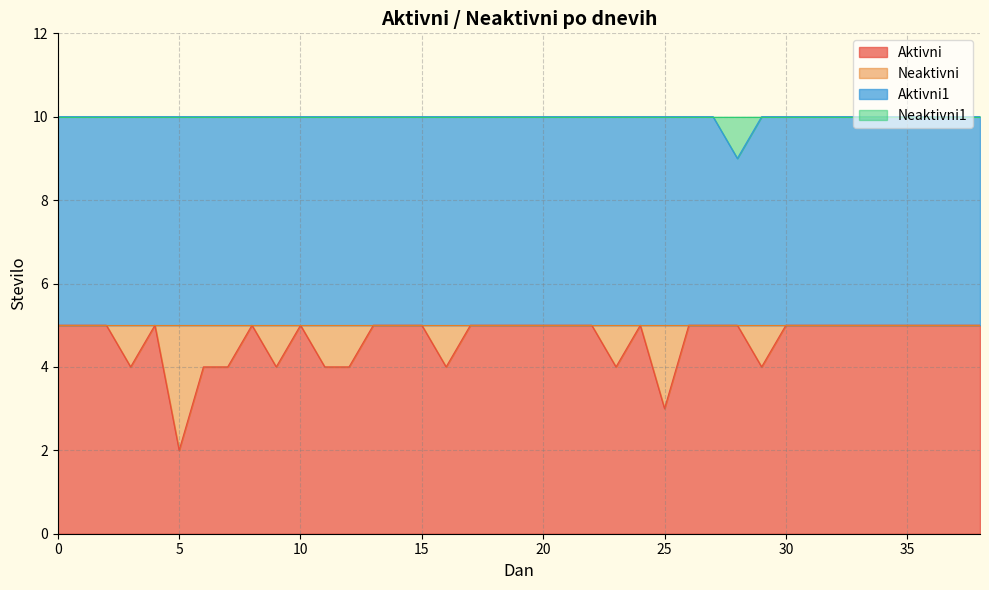

Which category has the lowest value across all series?

5